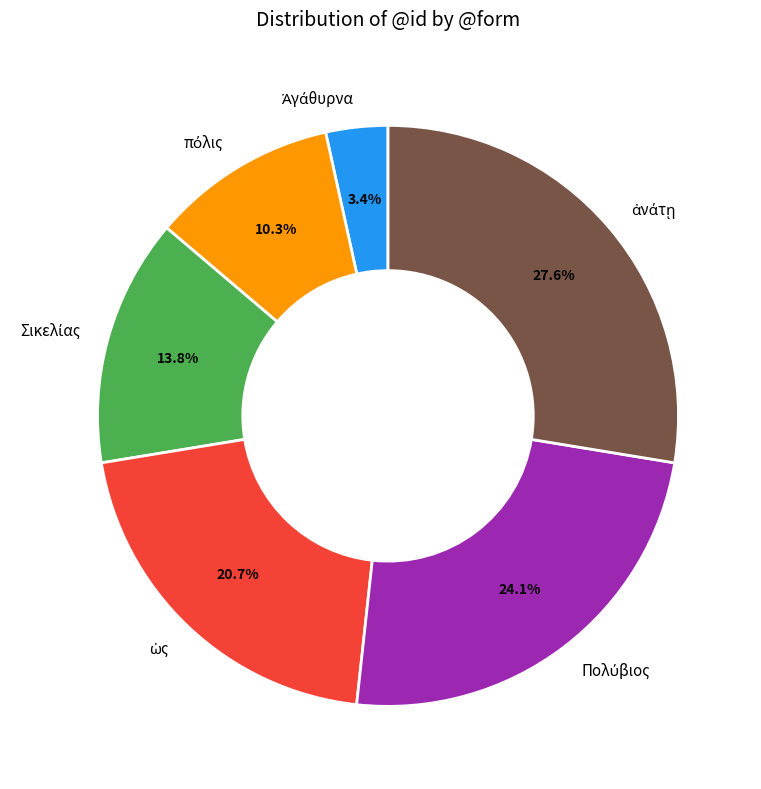

Does any single category account for the majority?

No